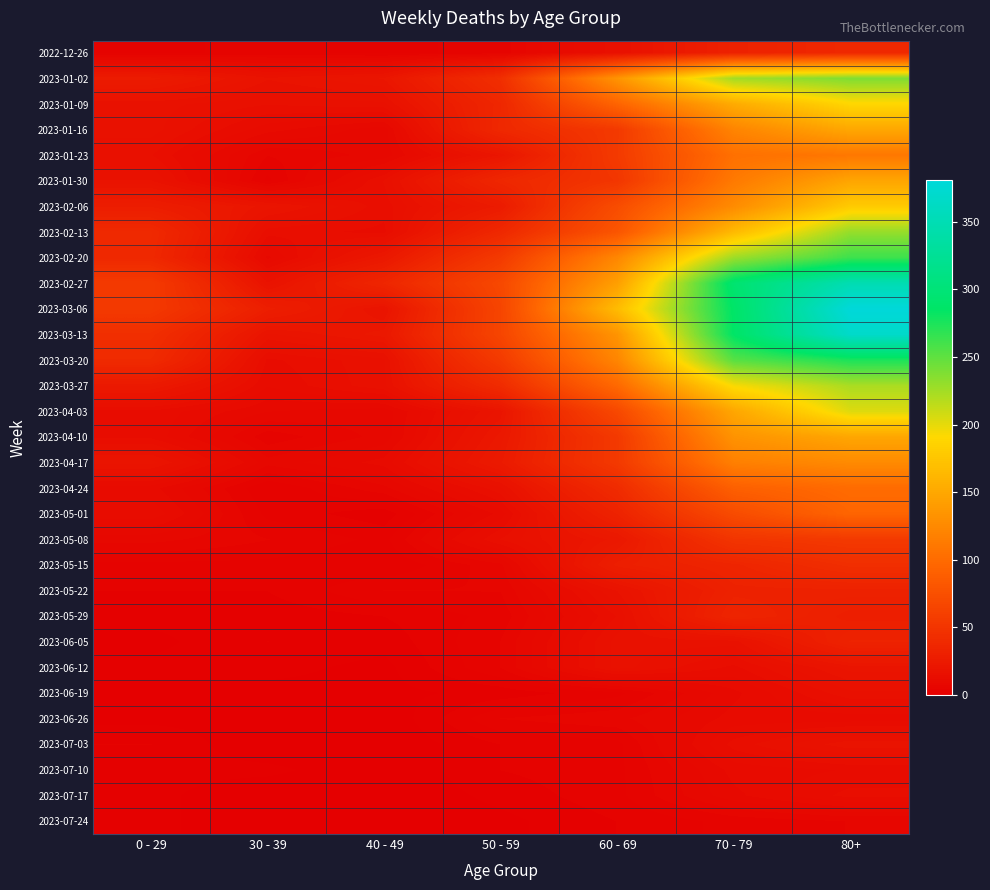

Which series changed the most between 60 - 69 and 70 - 79?

2023-03-13